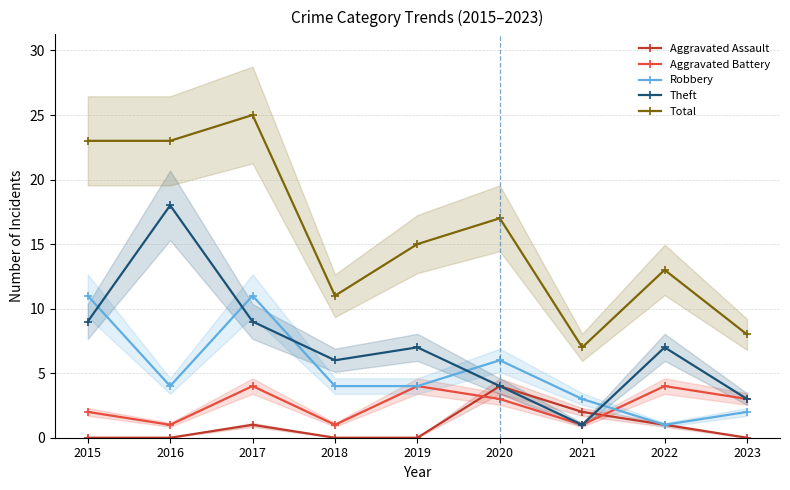

Reading left to right, what are all the values shown in this chart?

Aggravated Assault: 2015=0	2016=0	2017=1	2018=0	2019=0	2020=4	2021=2	2022=1	2023=0
Aggravated Battery: 2015=2	2016=1	2017=4	2018=1	2019=4	2020=3	2021=1	2022=4	2023=3
Robbery: 2015=11	2016=4	2017=11	2018=4	2019=4	2020=6	2021=3	2022=1	2023=2
Theft: 2015=9	2016=18	2017=9	2018=6	2019=7	2020=4	2021=1	2022=7	2023=3
Total: 2015=23	2016=23	2017=25	2018=11	2019=15	2020=17	2021=7	2022=13	2023=8